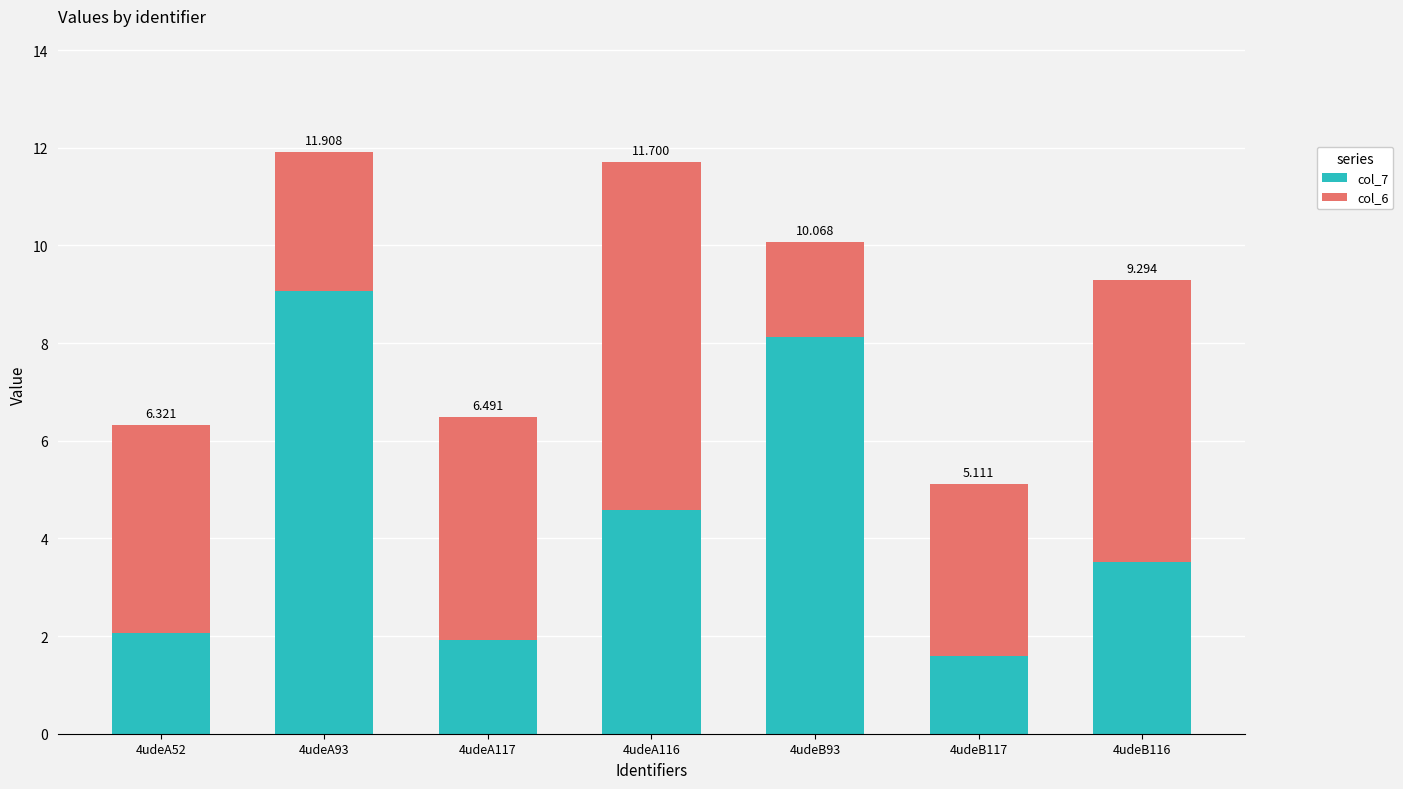

What are all the series names shown in the legend?

col_7, col_6